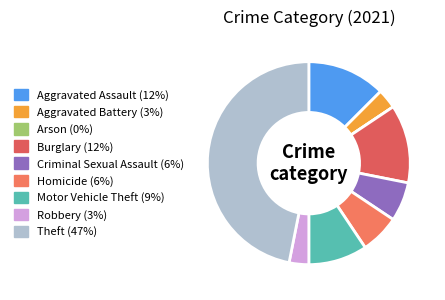

Is it true that Aggravated Assault is 1% of the pie?

False